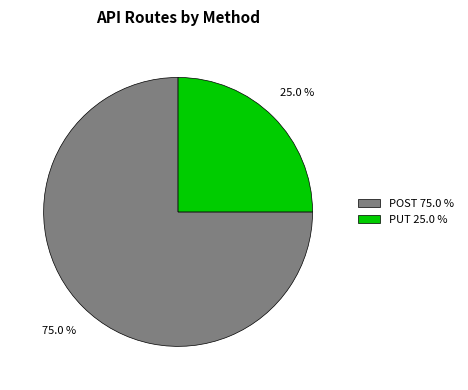

How much of the chart is everything except POST 75.0 %?

25.0%